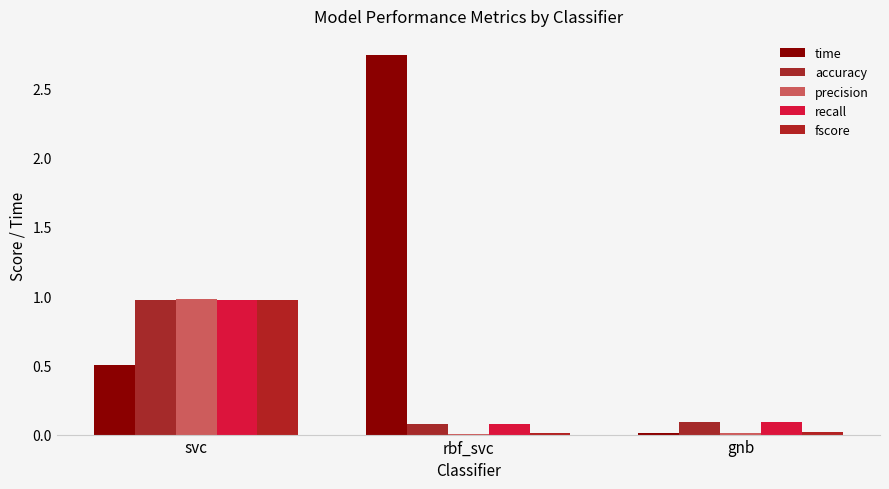

What is the spread (max minus min) of values at svc?

0.5